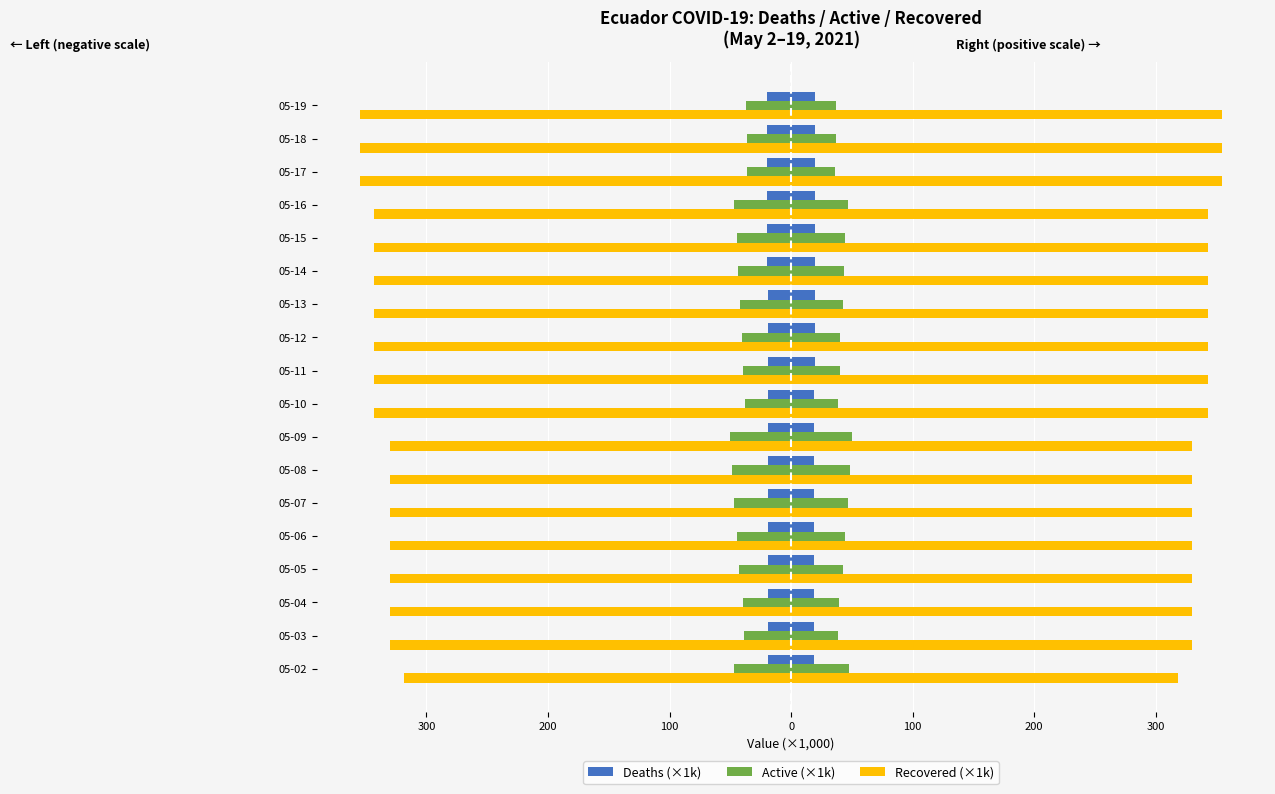

Which series changed the most between 05-04 and 05-09?

Active (×1k)